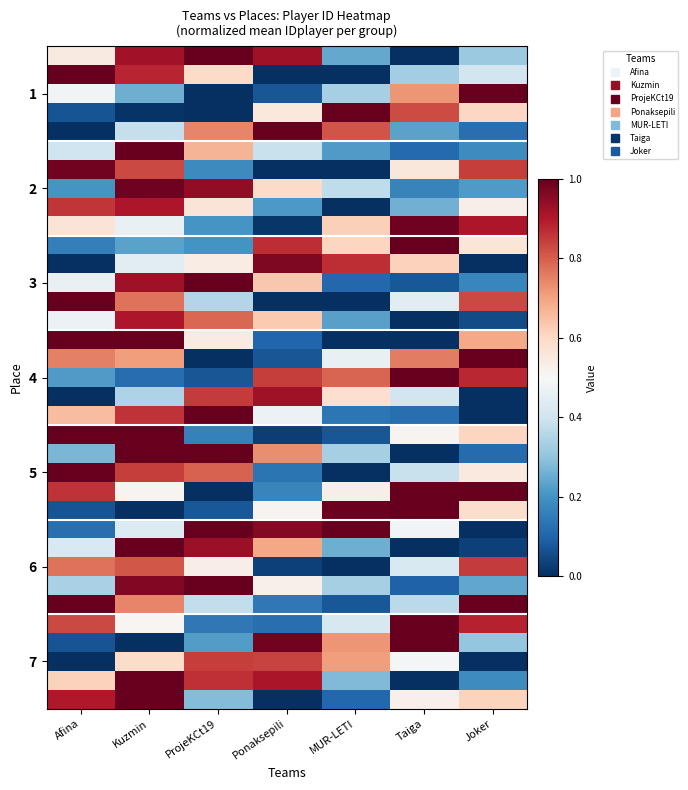

At which category is the sum across all series the highest?

Kuzmin